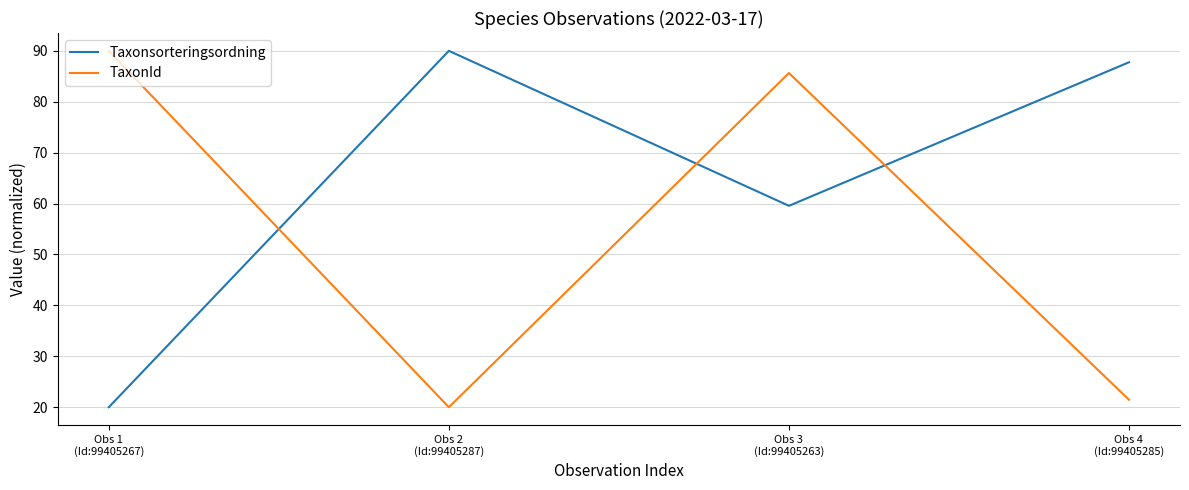

Where do Taxonsorteringsordning and TaxonId first cross each other?

Obs 1
(Id:99405267) and Obs 2
(Id:99405287)